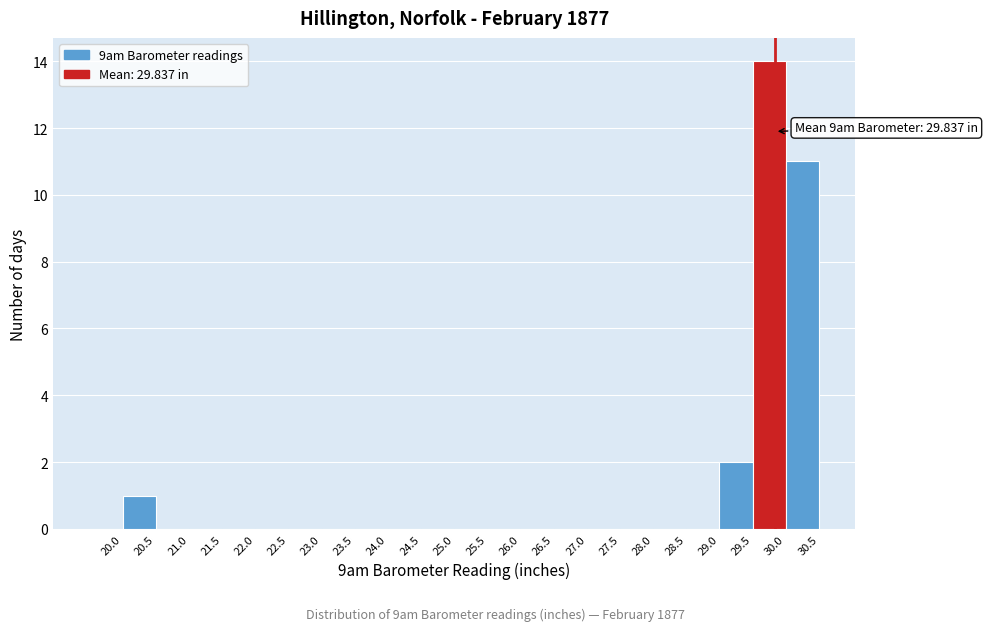

Which range on the x-axis has the tallest bar?

29.5 to 30.0